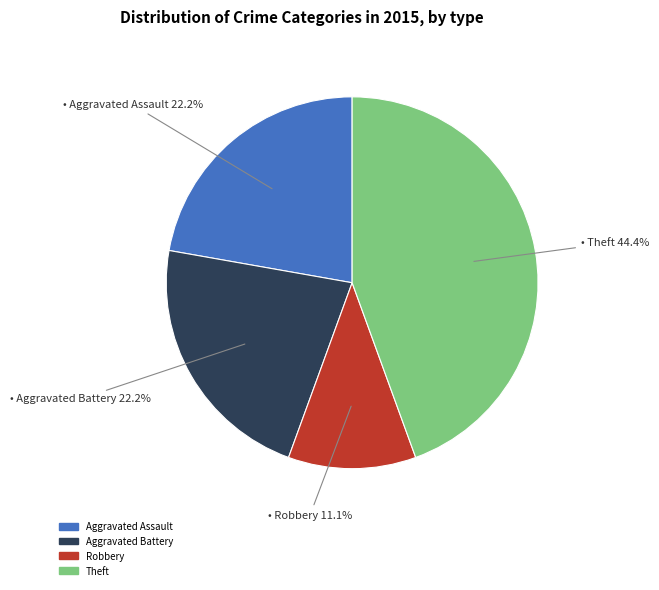

Is there any slice that represents more than half of the pie?

No